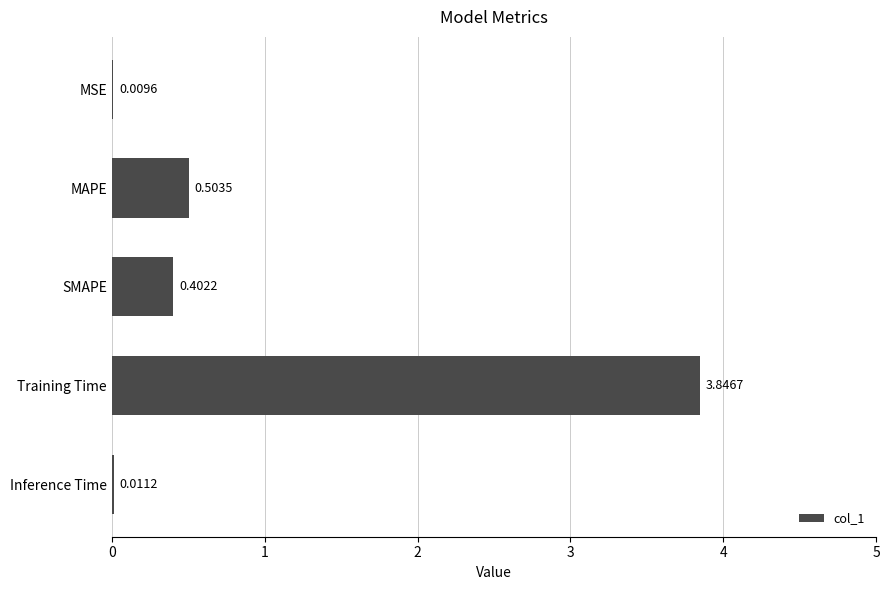

Does the chart contain stacked bars?

No